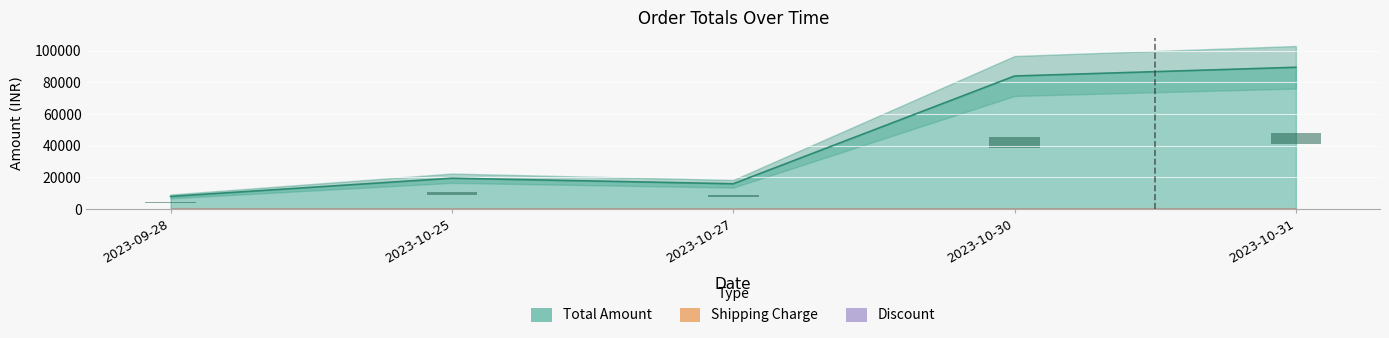

The value of Total Amount at 2023-10-27 is 4243. True or false?

False